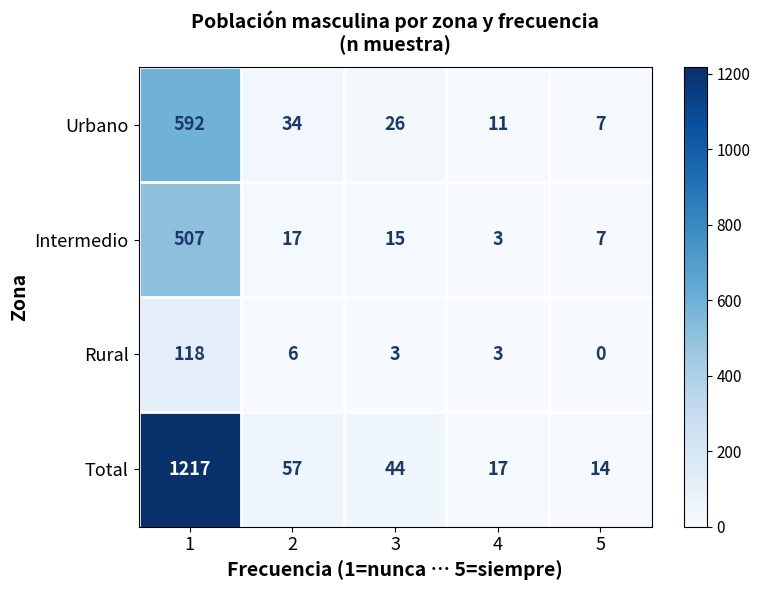

What is the maximum value shown in the chart?

1217